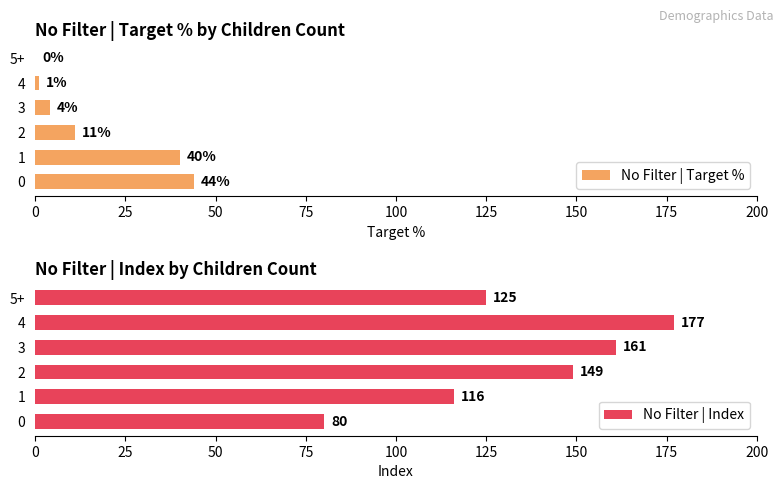

Which series has the largest total across all categories?

No Filter | Index